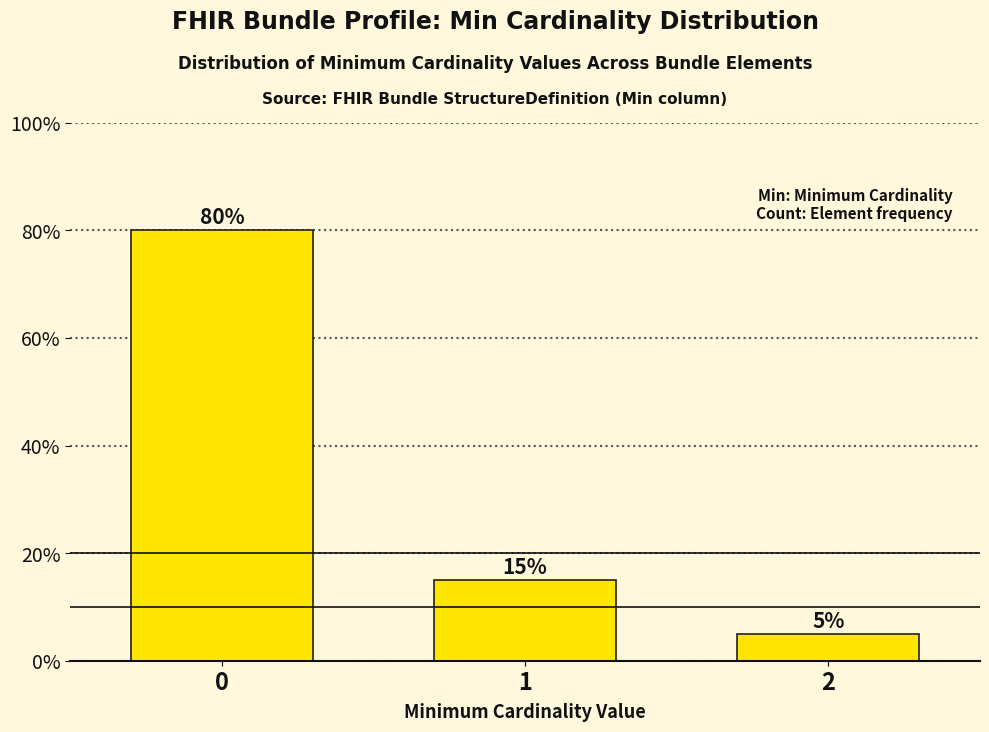

What is the greatest value displayed?

80